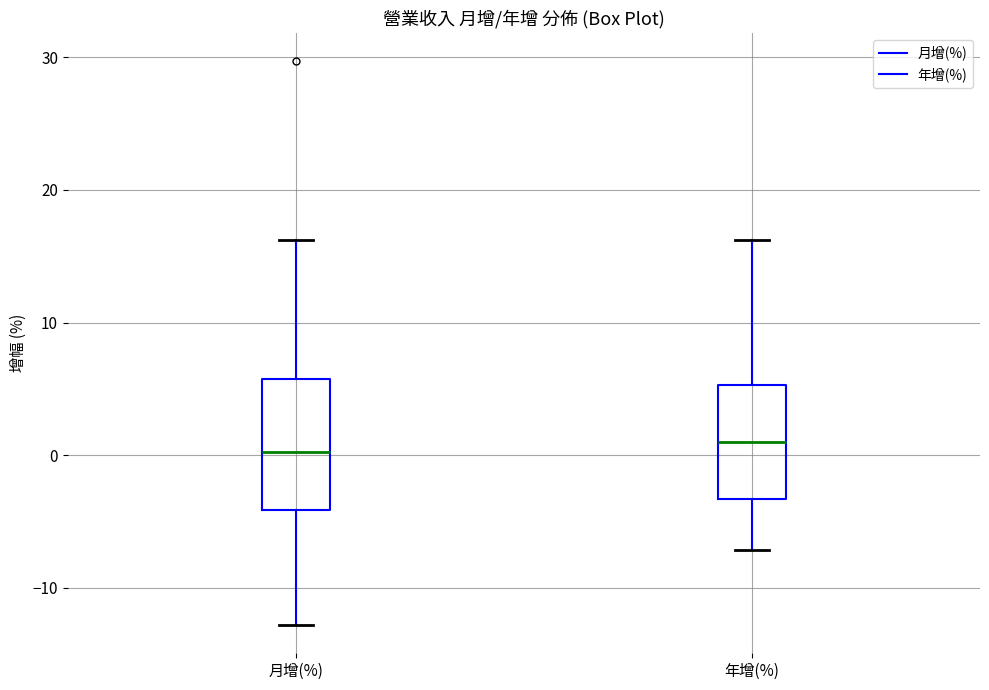

Reading left to right, read every box against the y-axis: the position of its median line, the range the box covers, and the ends of its whiskers. The values are not printed on the chart, so give them approximately, as read against the axis.

月增(%): median 0, box -4 to 6, whiskers -13 to 16
年增(%): median 1, box -3 to 5, whiskers -7 to 16